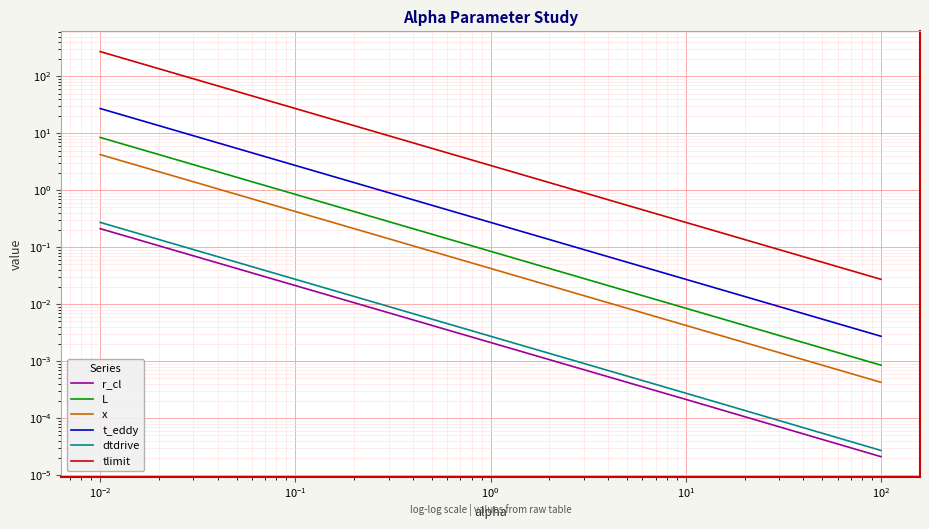

What is the average value of the dtdrive series?

0.1